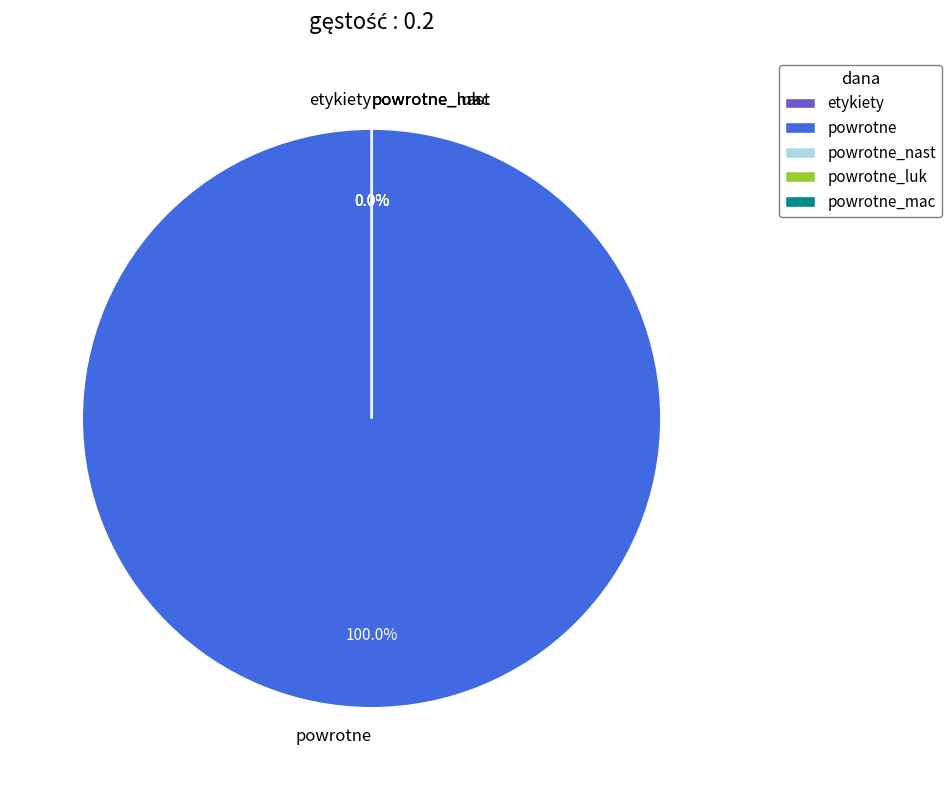

Between powrotne and powrotne_mac, which is larger?

powrotne